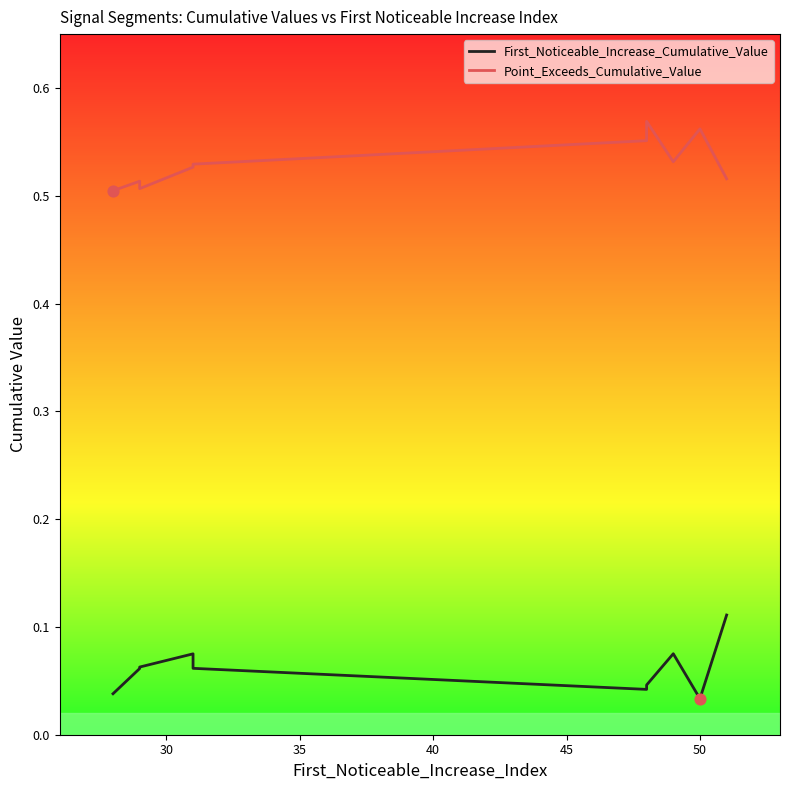

Which series has the widest spread of Y values?

First_Noticeable_Increase_Cumulative_Value